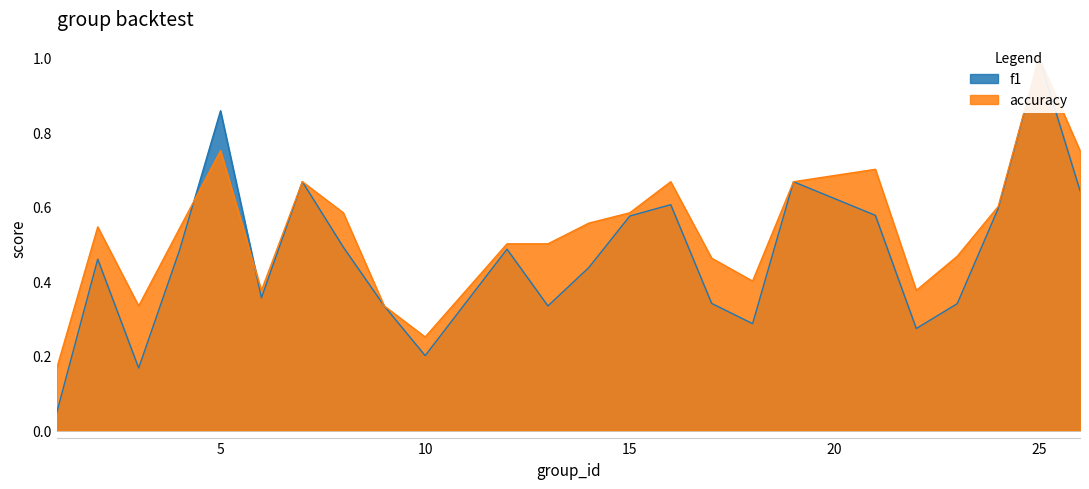

Which series has the largest range (max minus min)?

f1